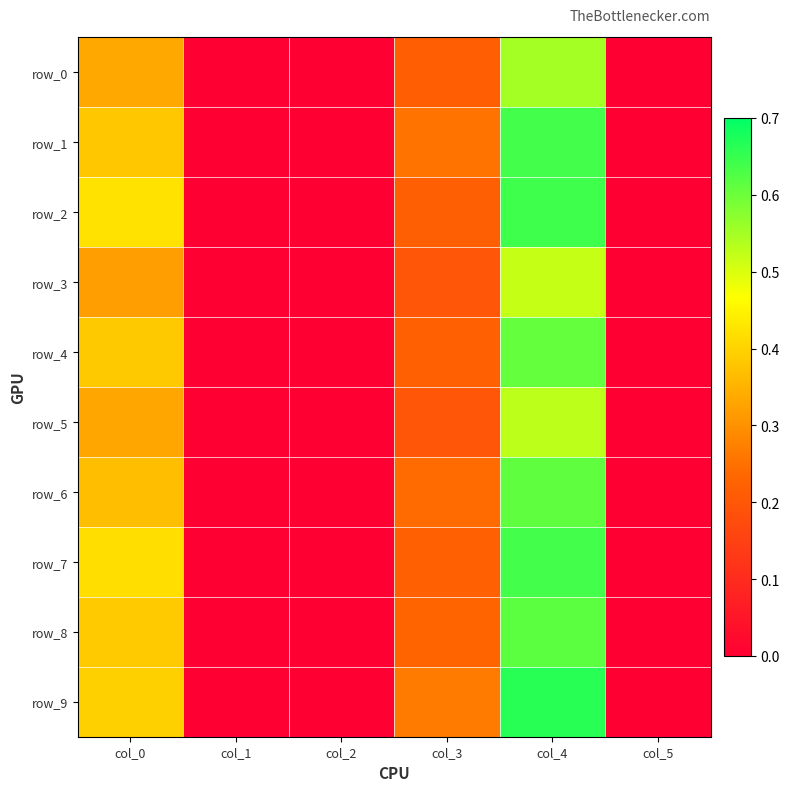

Count the row_5 values in the range 0 to 1.

6